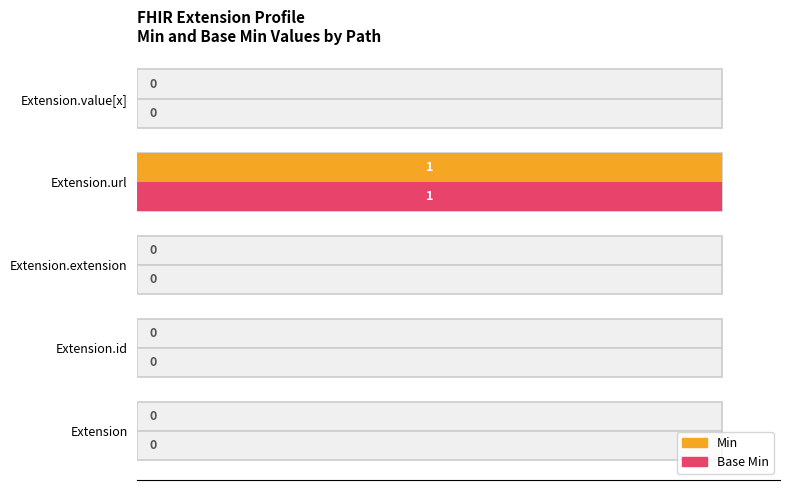

How many data points in Base Min are above 0?

1